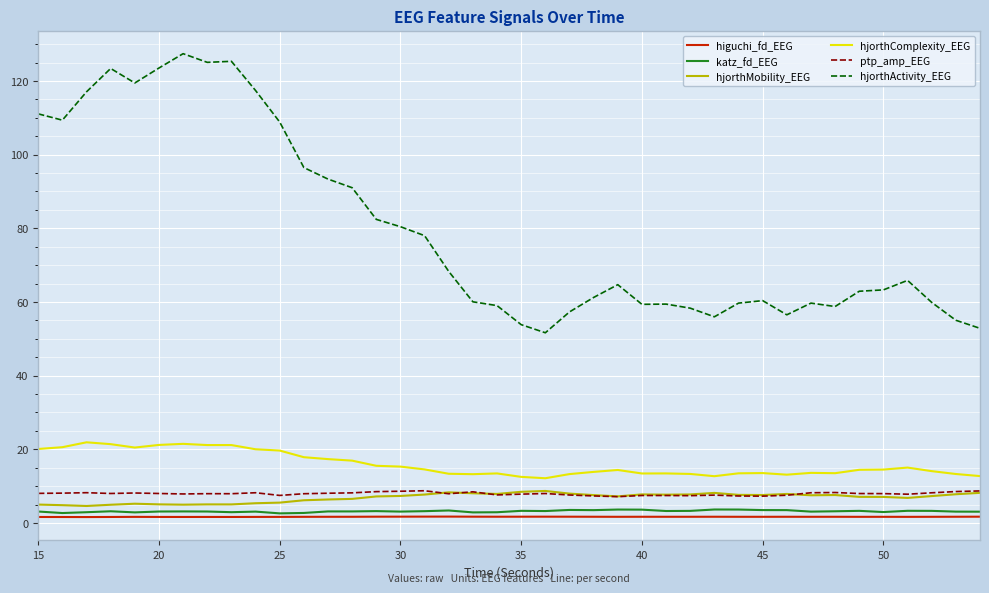

In katz_fd_EEG, how many points are higher than both neighbors (excluding endpoints)?

12